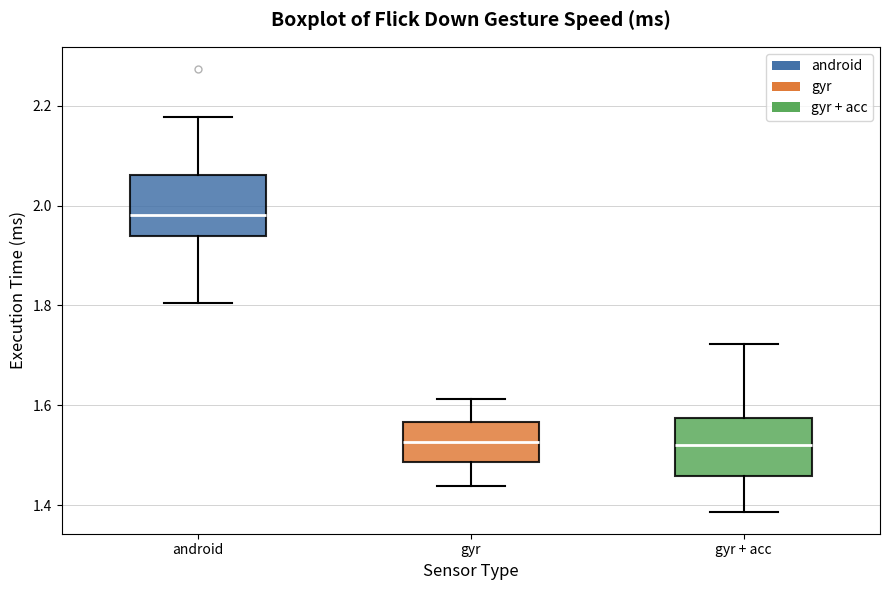

Which box has the highest median line?

android